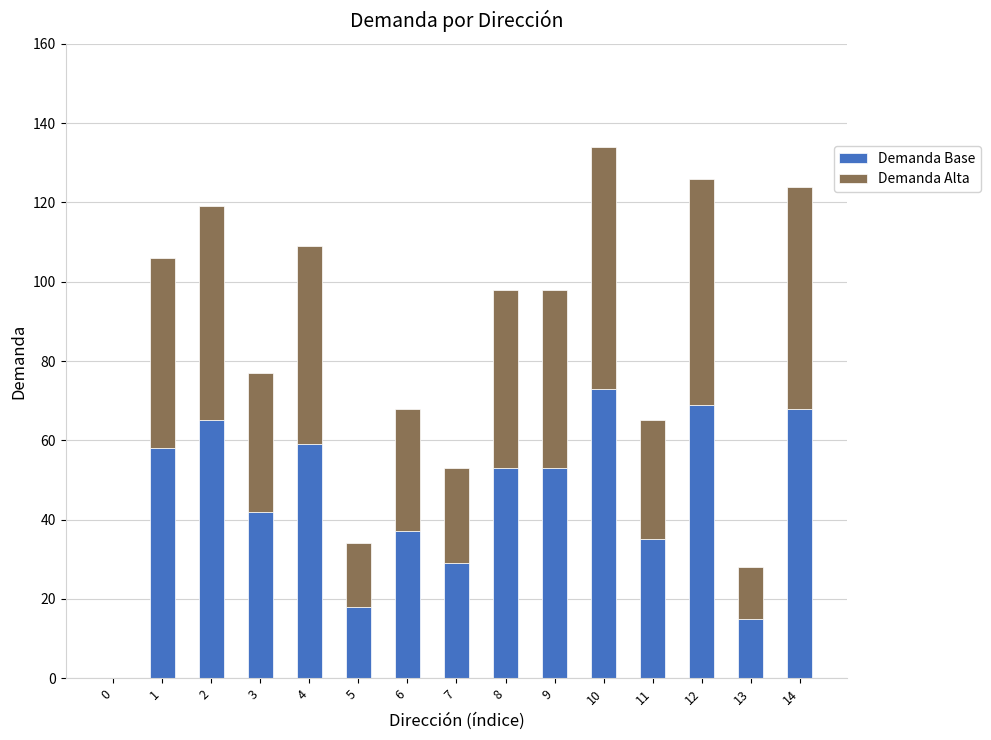

At which category is the sum across all series the highest?

10